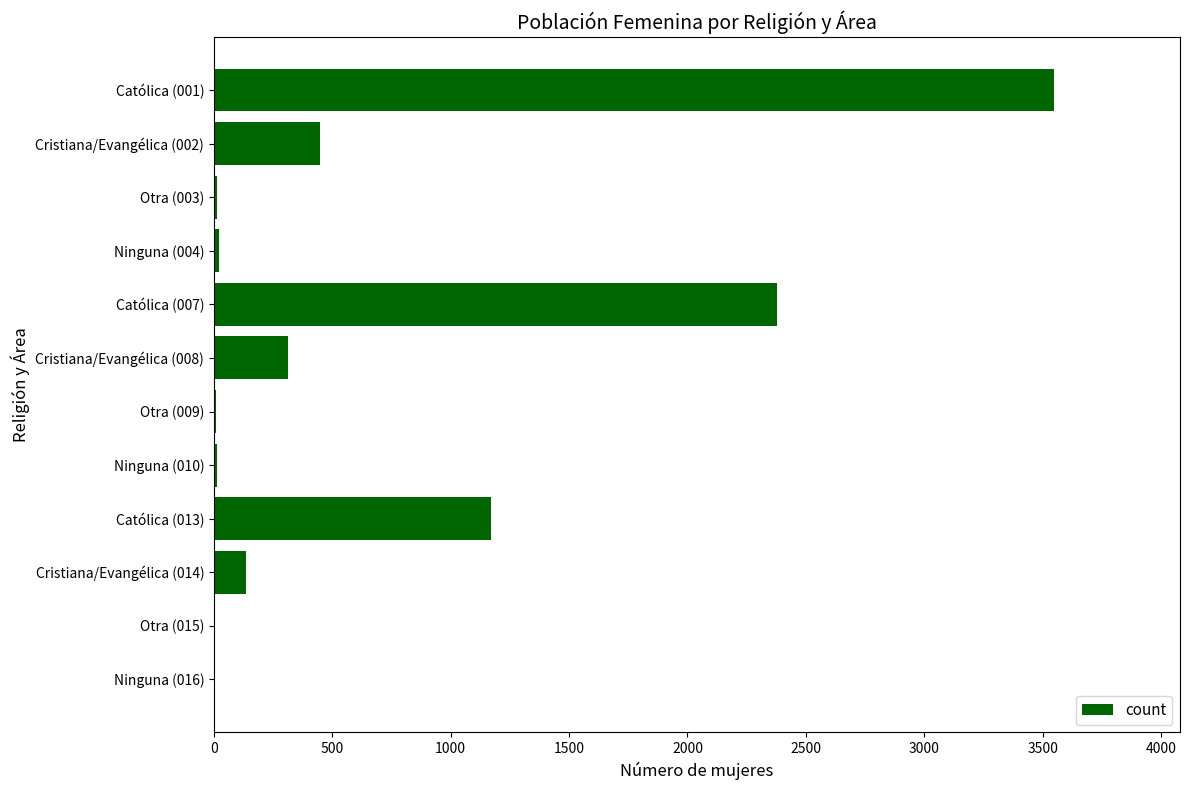

What is the maximum value shown in the chart?

3548